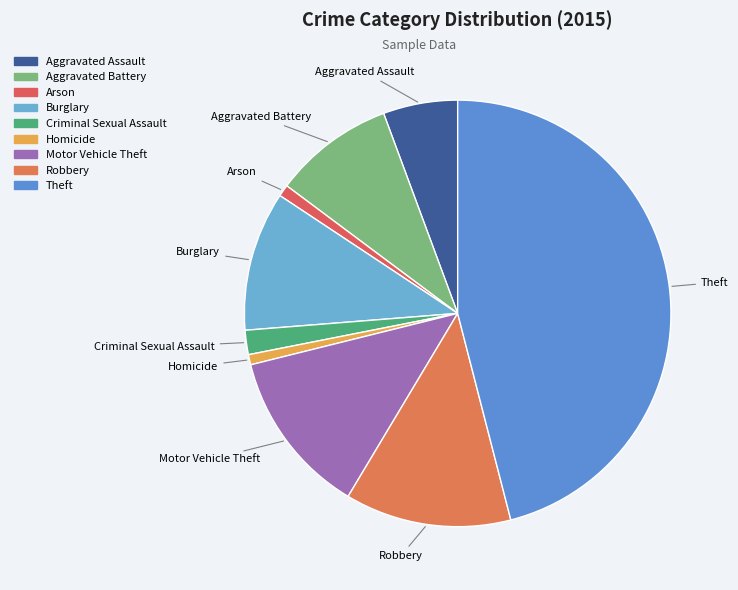

To the nearest percent, what is the difference between the Aggravated Battery and Homicide slice percentages?

8%